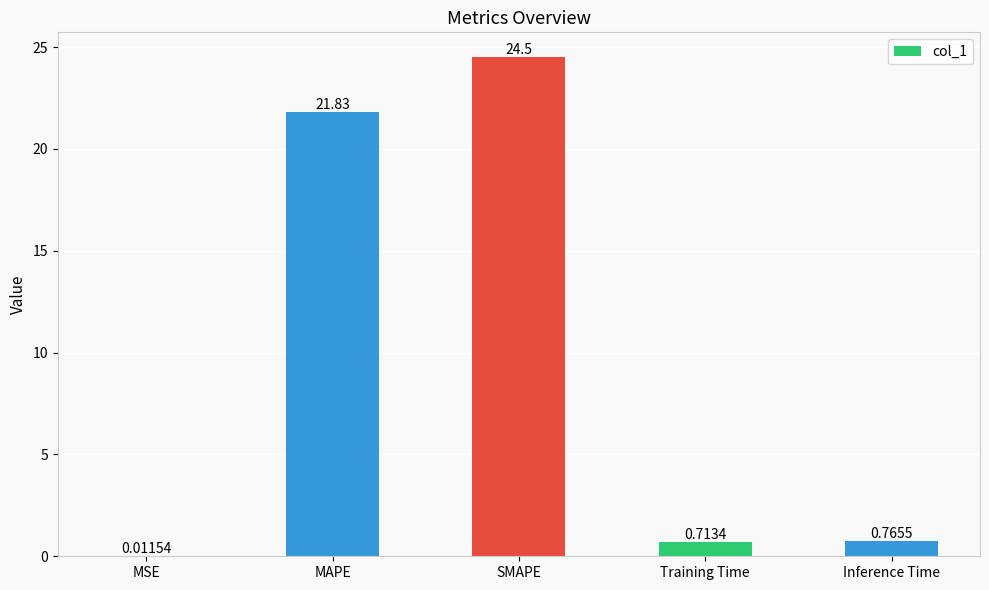

What is the change in value from MAPE to Inference Time?

-21.1